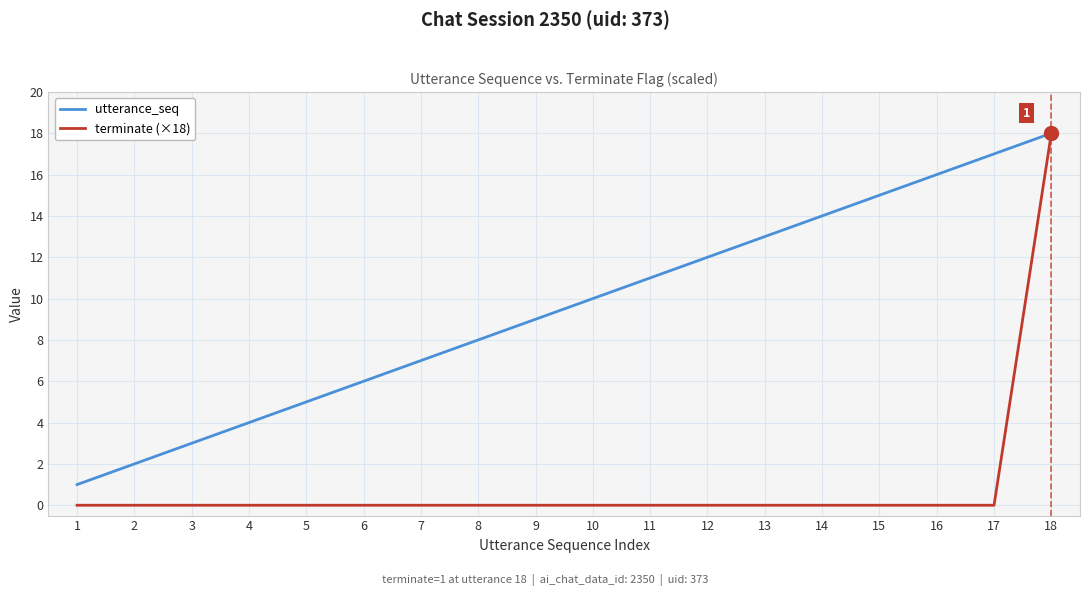

List the labels in order of utterance_seq value, smallest first.

1, 2, 3, 4, 5, 6, 7, 8, 9, 10, 11, 12, 13, 14, 15, 16, 17, 18